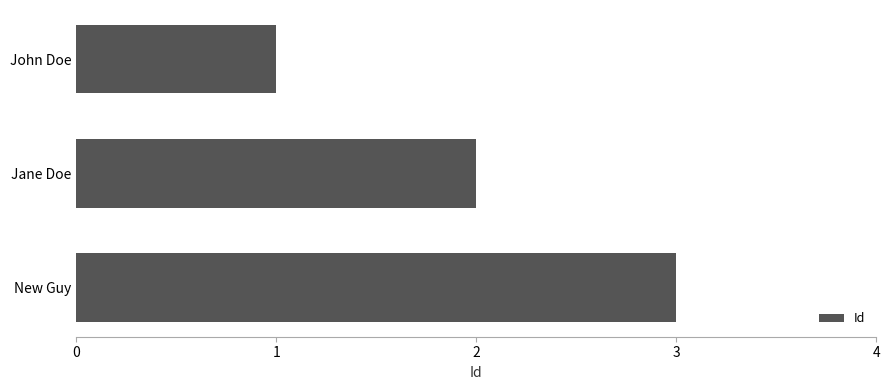

Rank the categories by value from highest to lowest.

New Guy, Jane Doe, John Doe